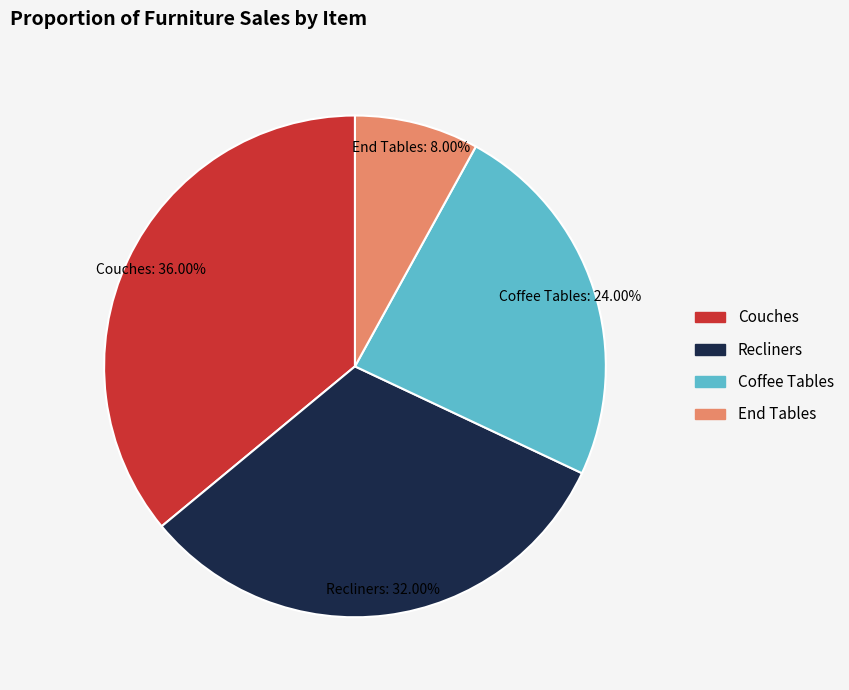

Rank the categories by value from highest to lowest.

Couches, Recliners, Coffee Tables, End Tables